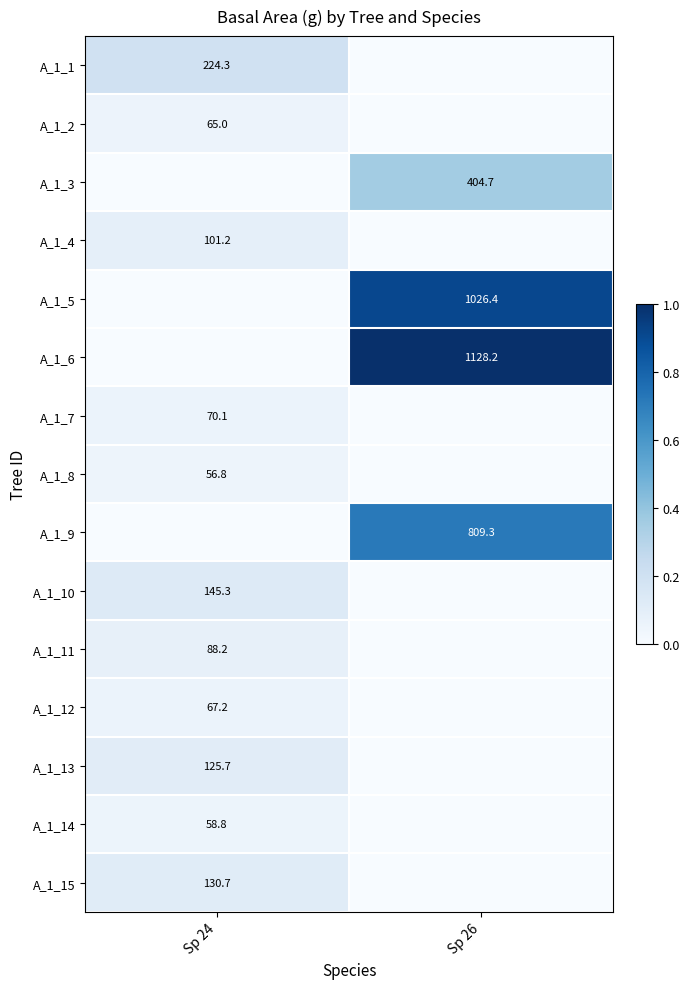

Is the value of A_1_2 at Sp 24 greater than the value of A_1_8 at Sp 24?

Yes